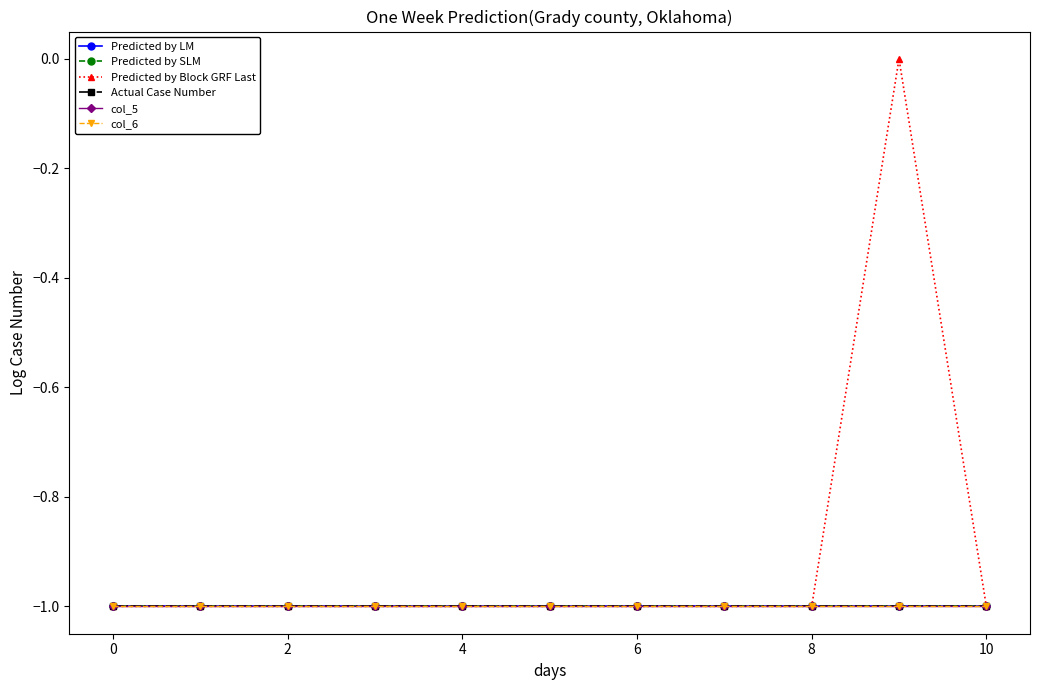

Does the chart have visible grid lines?

No